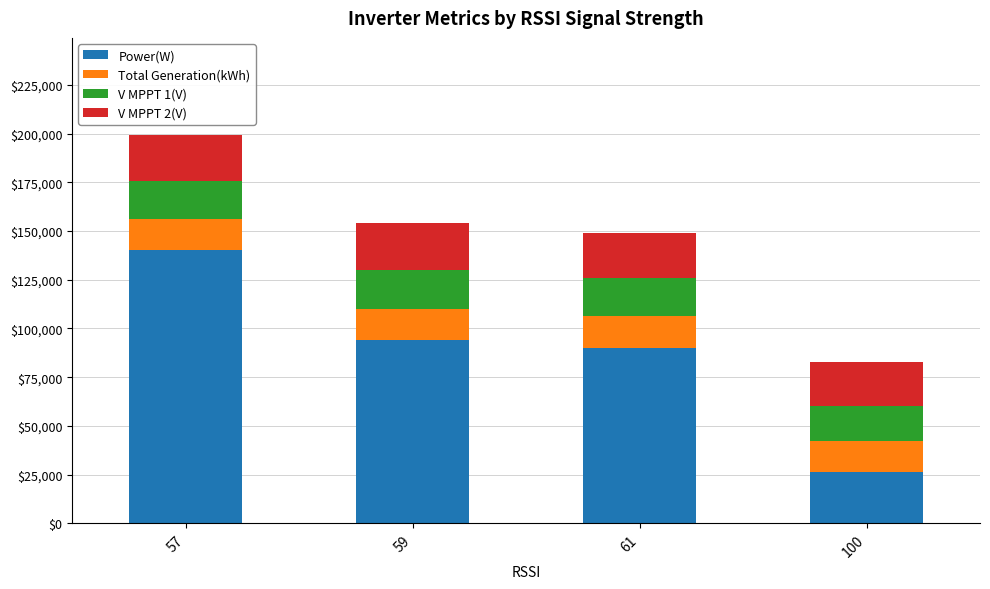

What is the total value across all series at 61?

148705.1